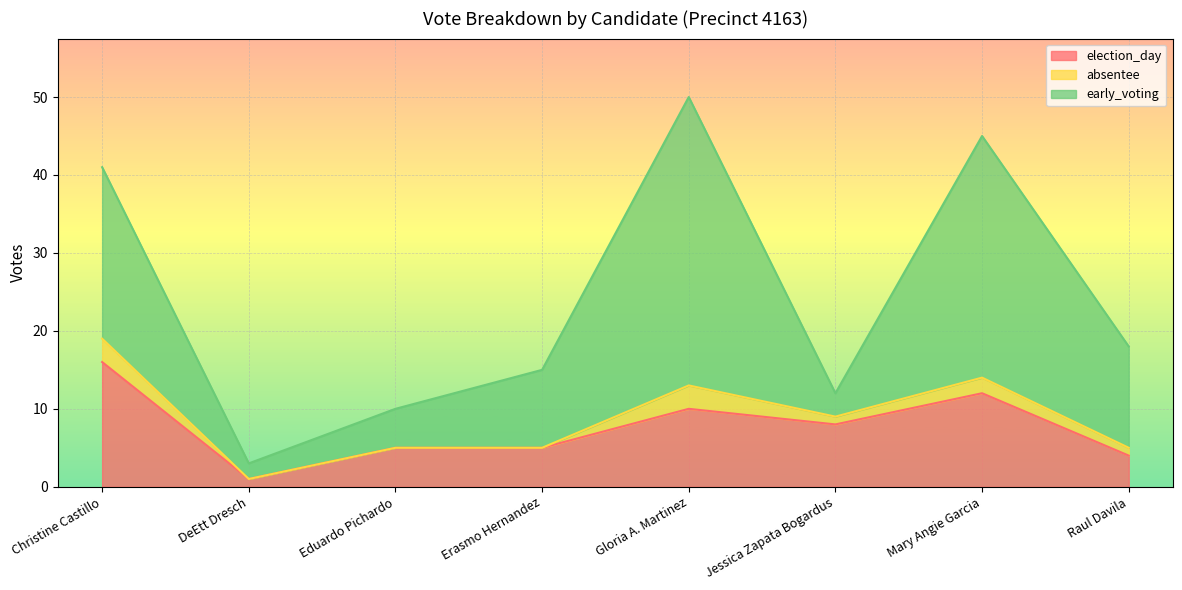

True or false: absentee and early_voting intersect in this chart.

False